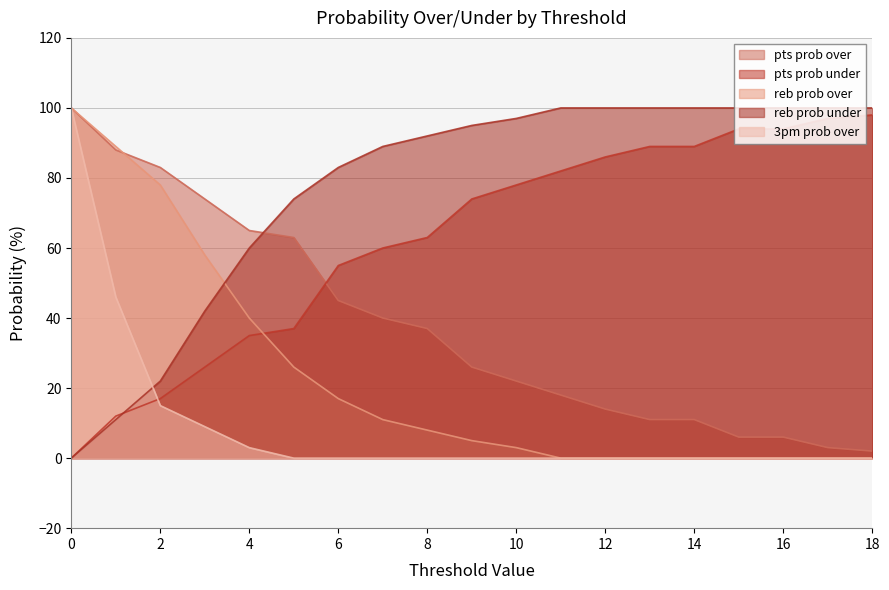

How many lines are shown in the chart?

5